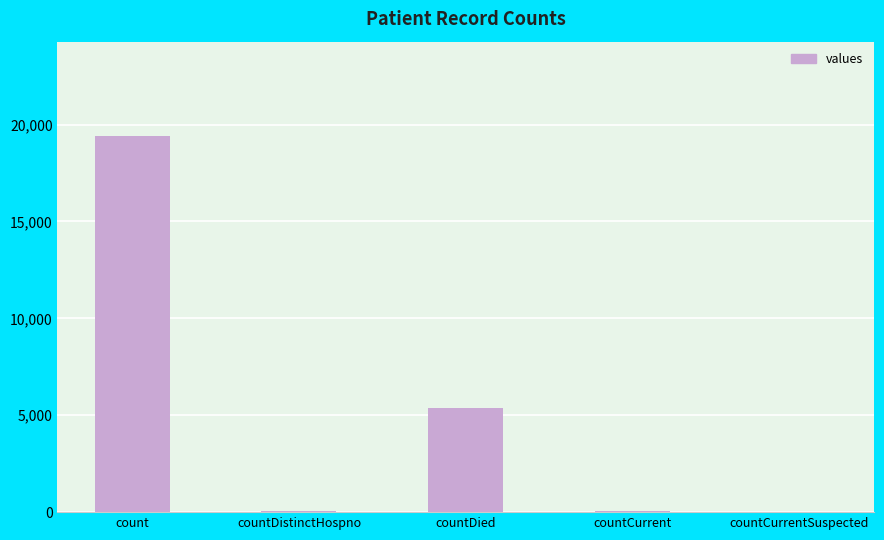

How many distinct data groups are displayed?

1